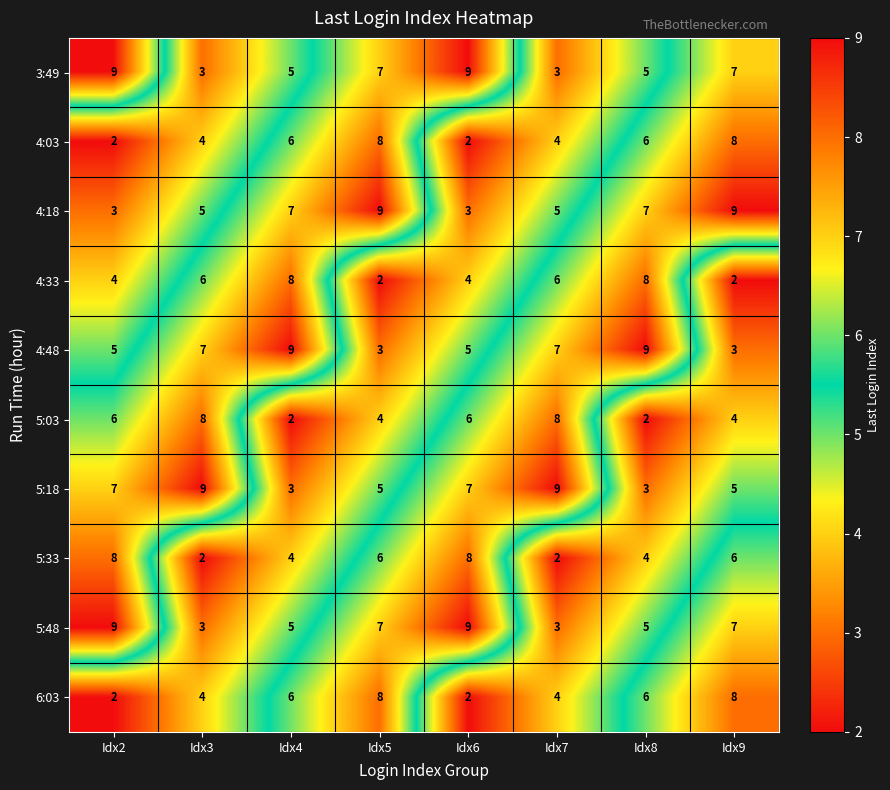

What is the difference between the maximum and minimum values in the 5:48 series?

6